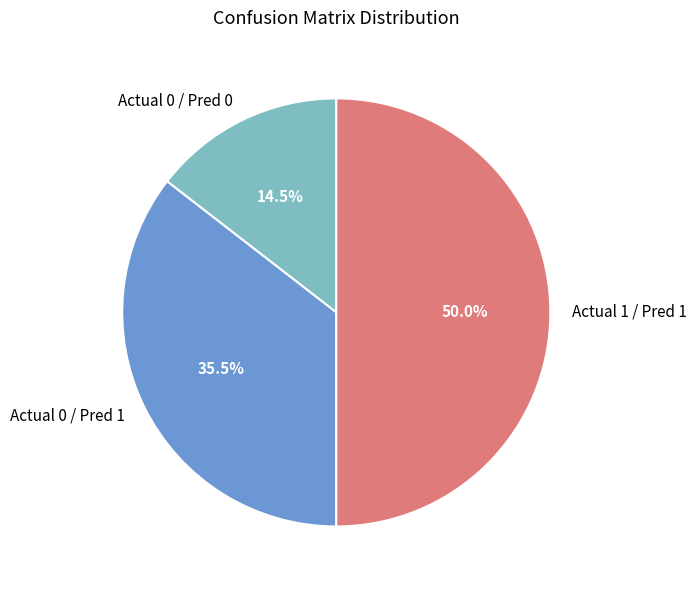

Approximately how many times larger is the value at Actual 0 / Pred 0 compared to Actual 0 / Pred 1?

0.4